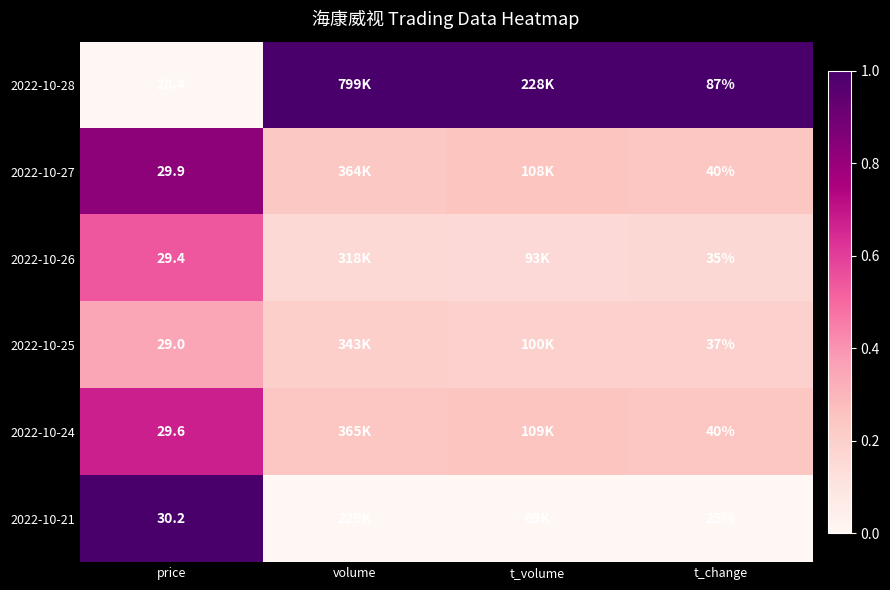

True or false: 2022-10-26 has a value of 0.2 at t_volume.

True